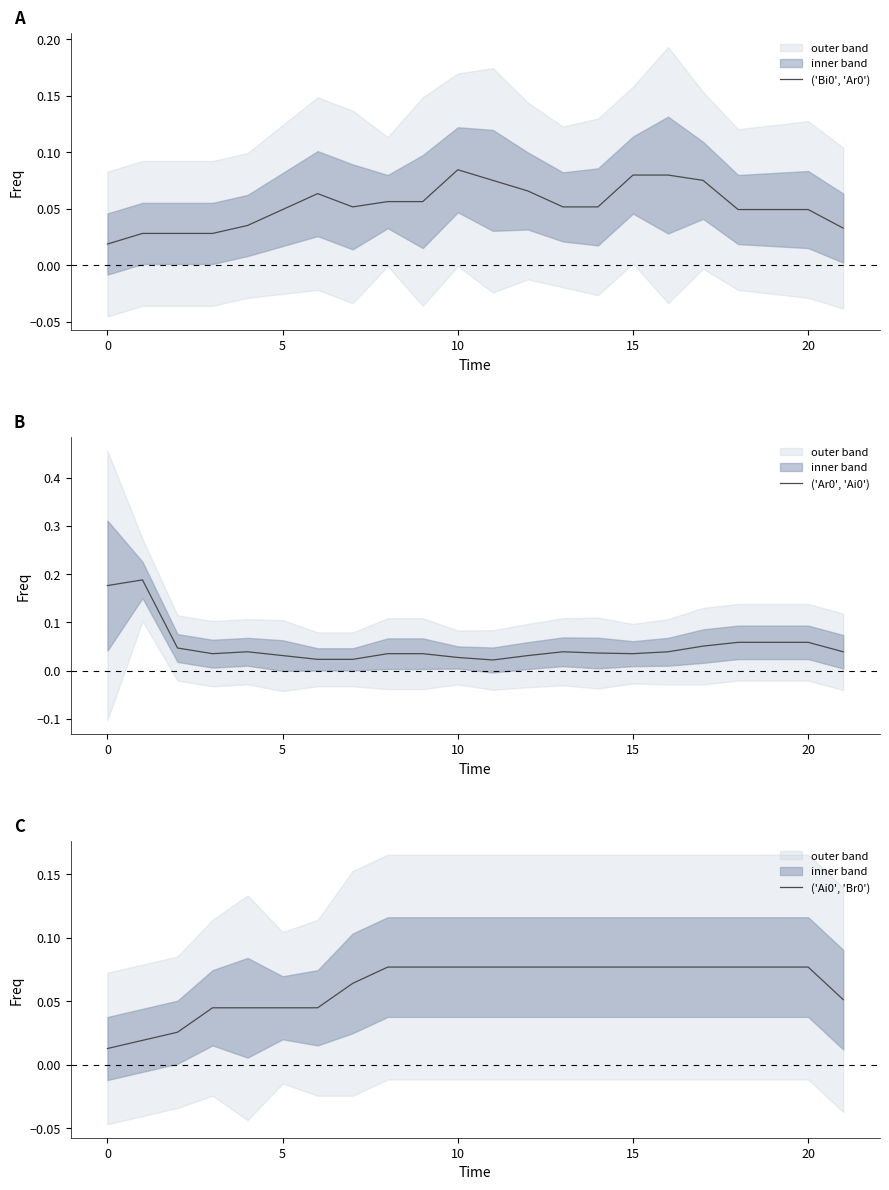

What is the average value of the ('Ar0', 'Ai0') series?

0.1